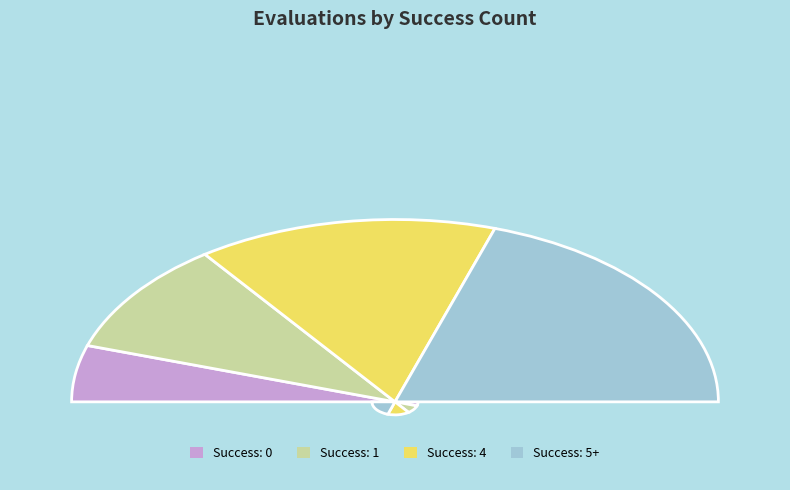

Combined, what portion of the pie is 4 and 1?

50.0%